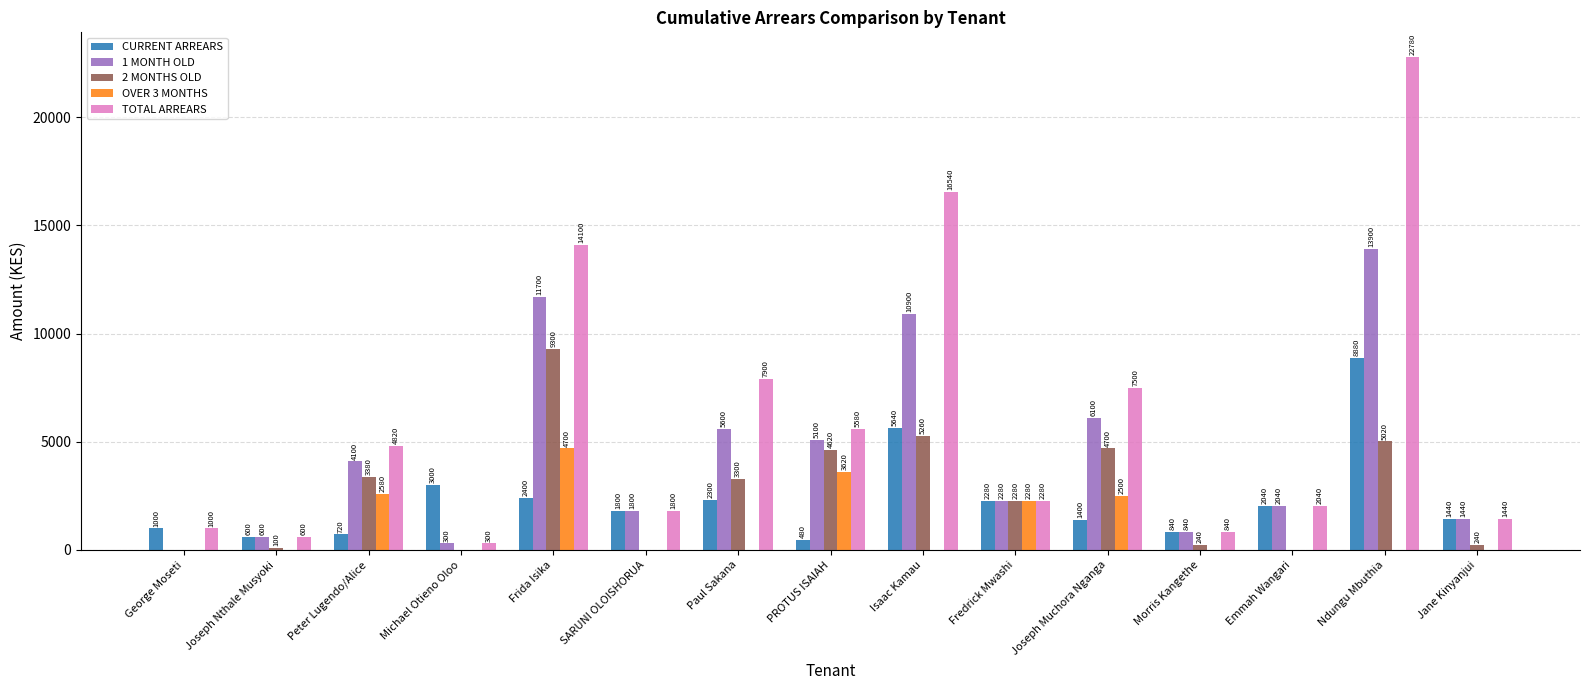

What is the greatest value displayed?

22780